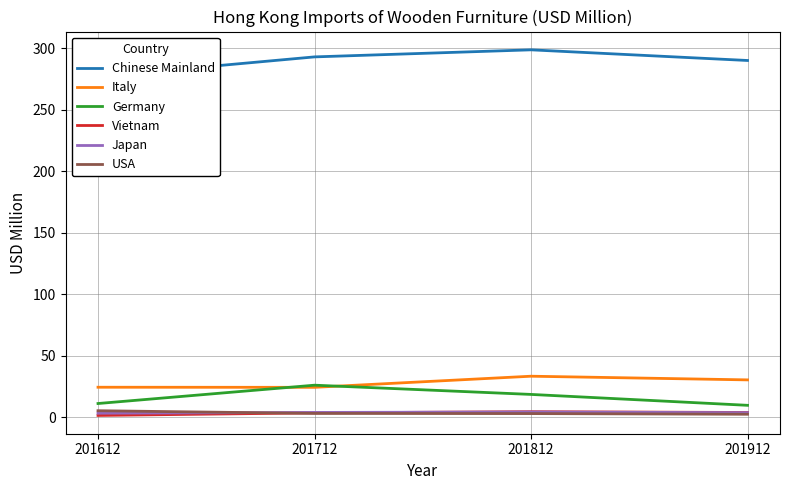

What is the average value of the Chinese Mainland series?

289.8